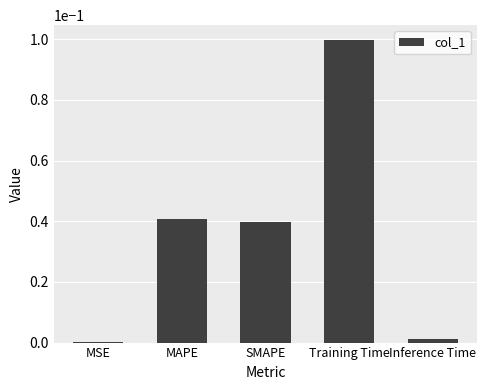

True or false: the data shows 0.0 at MAPE.

True